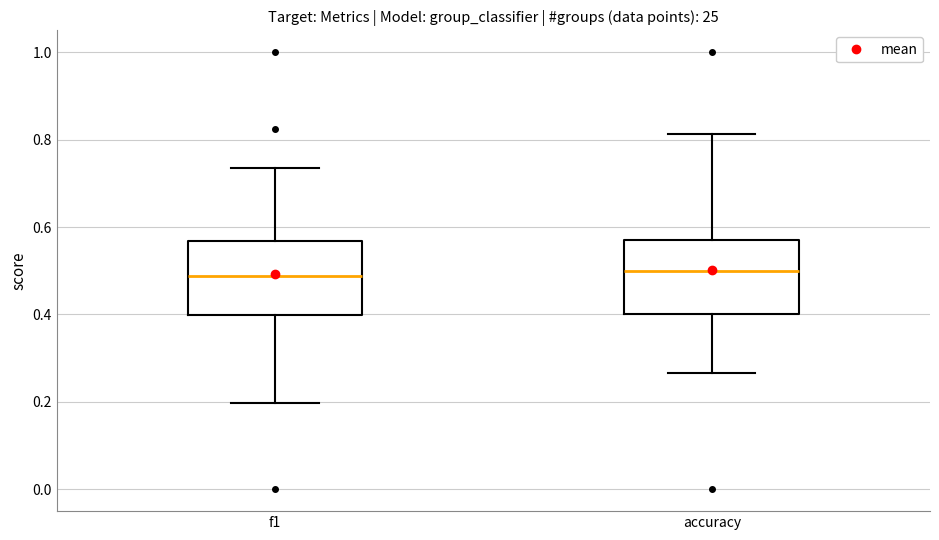

Reading left to right, transcribe this box plot: for each box, give where its median line is, the range the box spans, and where its two whiskers end, as read against the y-axis. The values are not printed on the chart, so give them approximately, as read against the axis.

f1: median 0.48, box 0.40 to 0.56, whiskers 0.20 to 0.74
accuracy: median 0.50, box 0.40 to 0.58, whiskers 0.26 to 0.82